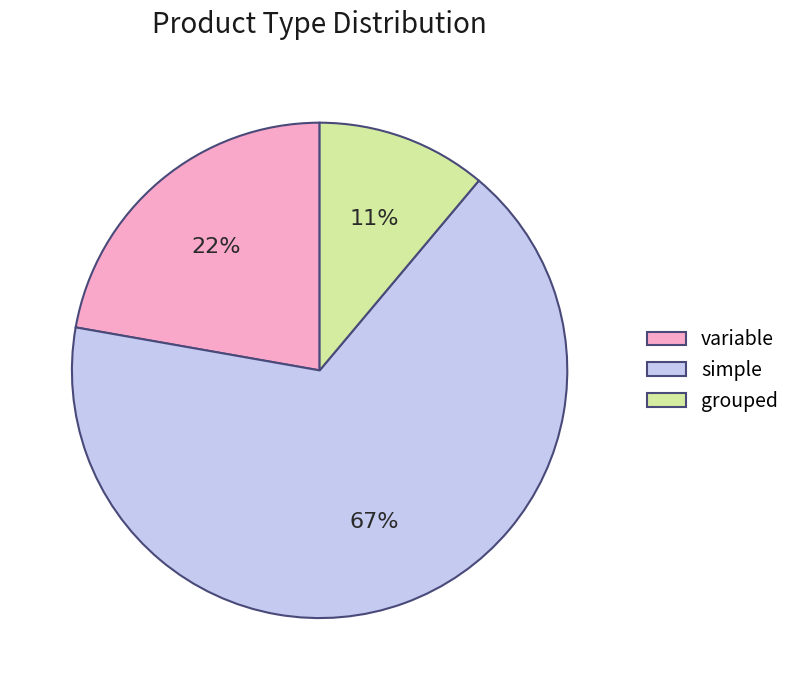

To the nearest percent, what portion does grouped represent?

11%